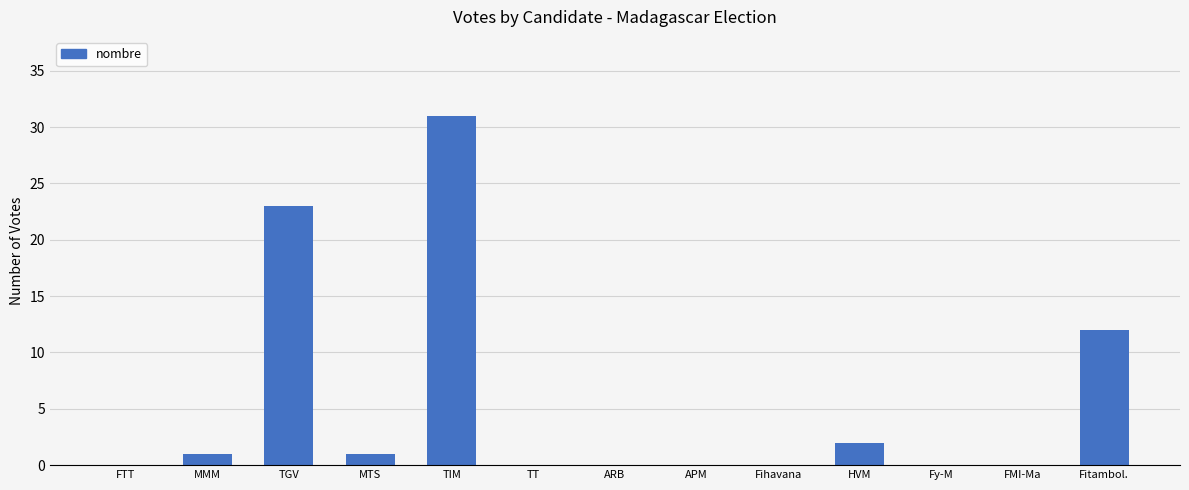

Is it true that the value at HVM is 2?

True